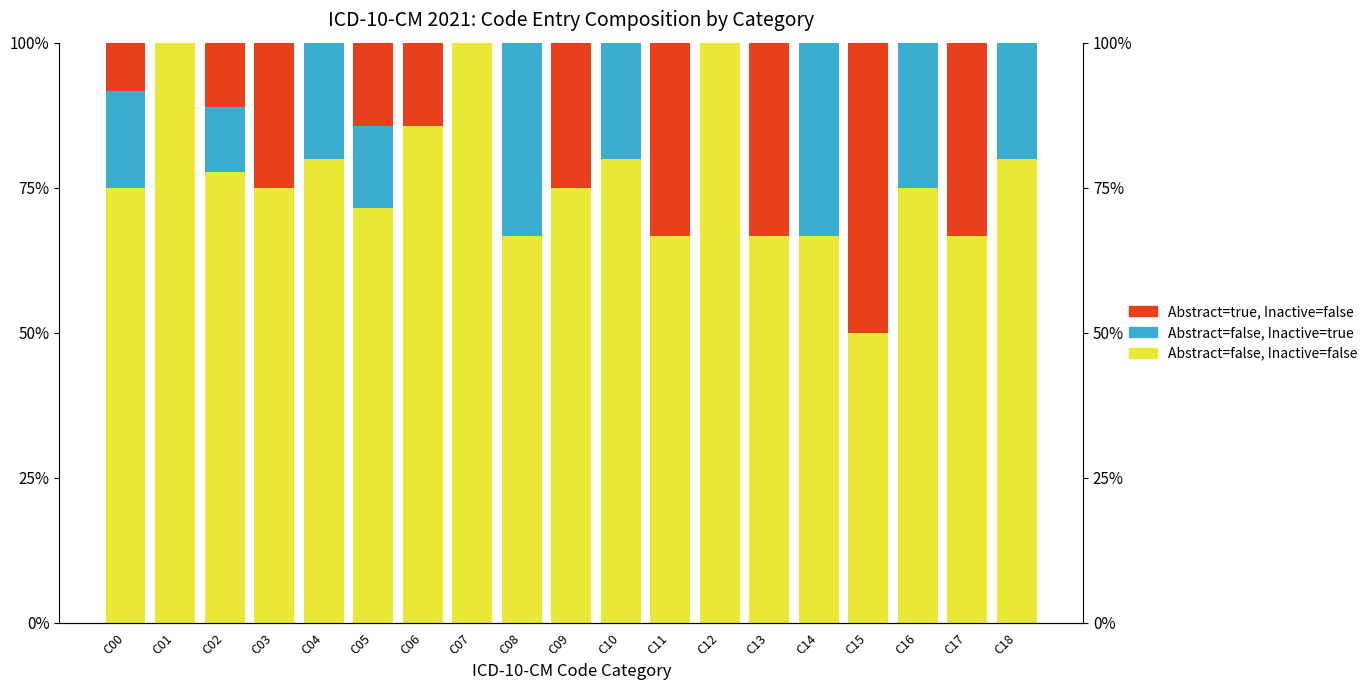

Reading left to right, extract all data points from this chart.

Abstract=false, Inactive=false: C00=0.8	C01=1.0	C02=0.8	C03=0.8	C04=0.8	C05=0.7	C06=0.9	C07=1.0	C08=0.7	C09=0.8	C10=0.8	C11=0.7	C12=1.0	C13=0.7	C14=0.7	C15=0.5	C16=0.8	C17=0.7	C18=0.8
Abstract=false, Inactive=true: C00=0.2	C01=0.0	C02=0.1	C03=0.0	C04=0.2	C05=0.1	C06=0.0	C07=0.0	C08=0.3	C09=0.0	C10=0.2	C11=0.0	C12=0.0	C13=0.0	C14=0.3	C15=0.0	C16=0.2	C17=0.0	C18=0.2
Abstract=true, Inactive=false: C00=0.1	C01=0.0	C02=0.1	C03=0.2	C04=0.0	C05=0.1	C06=0.1	C07=0.0	C08=0.0	C09=0.2	C10=0.0	C11=0.3	C12=0.0	C13=0.3	C14=0.0	C15=0.5	C16=0.0	C17=0.3	C18=0.0